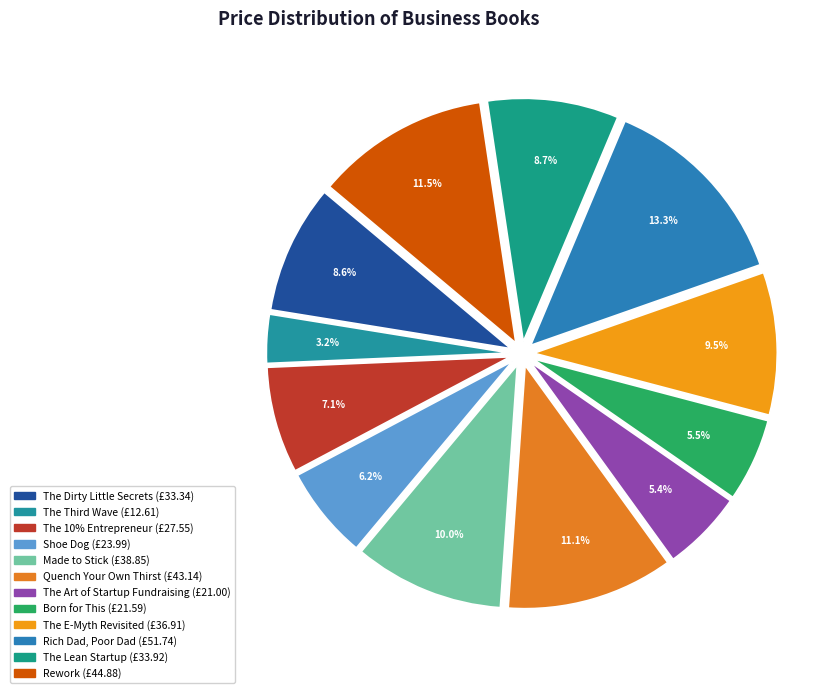

Is it true that The 10% Entrepreneur is 16% of the pie?

False